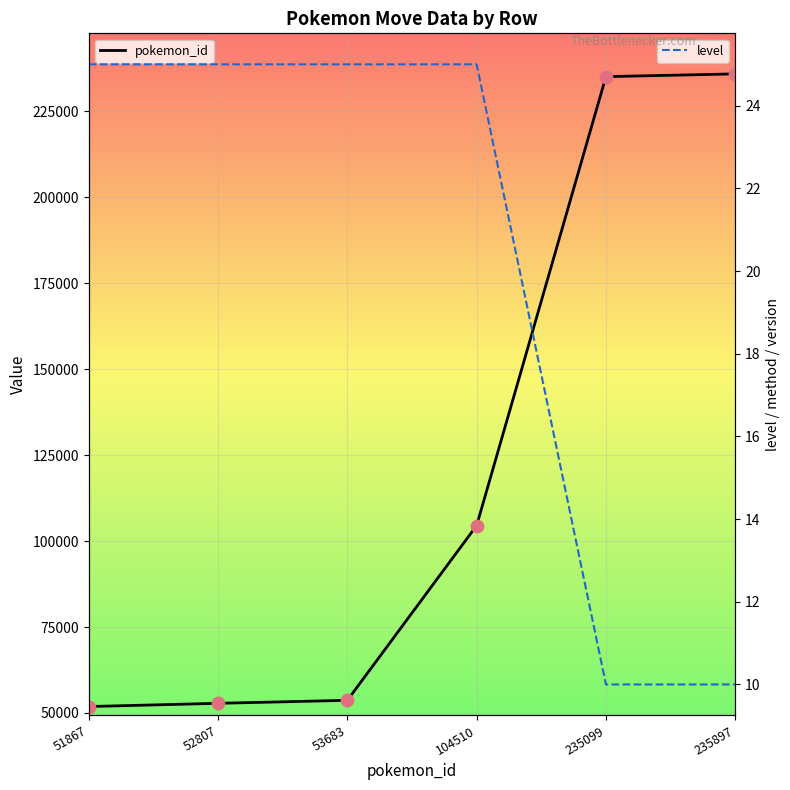

Which series has the largest total across all categories?

pokemon_id